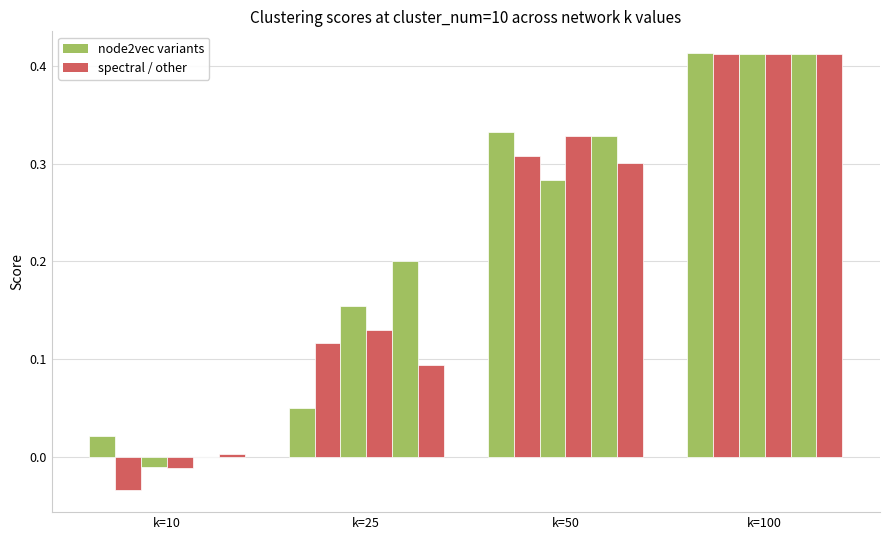

How many groups of bars are there?

4